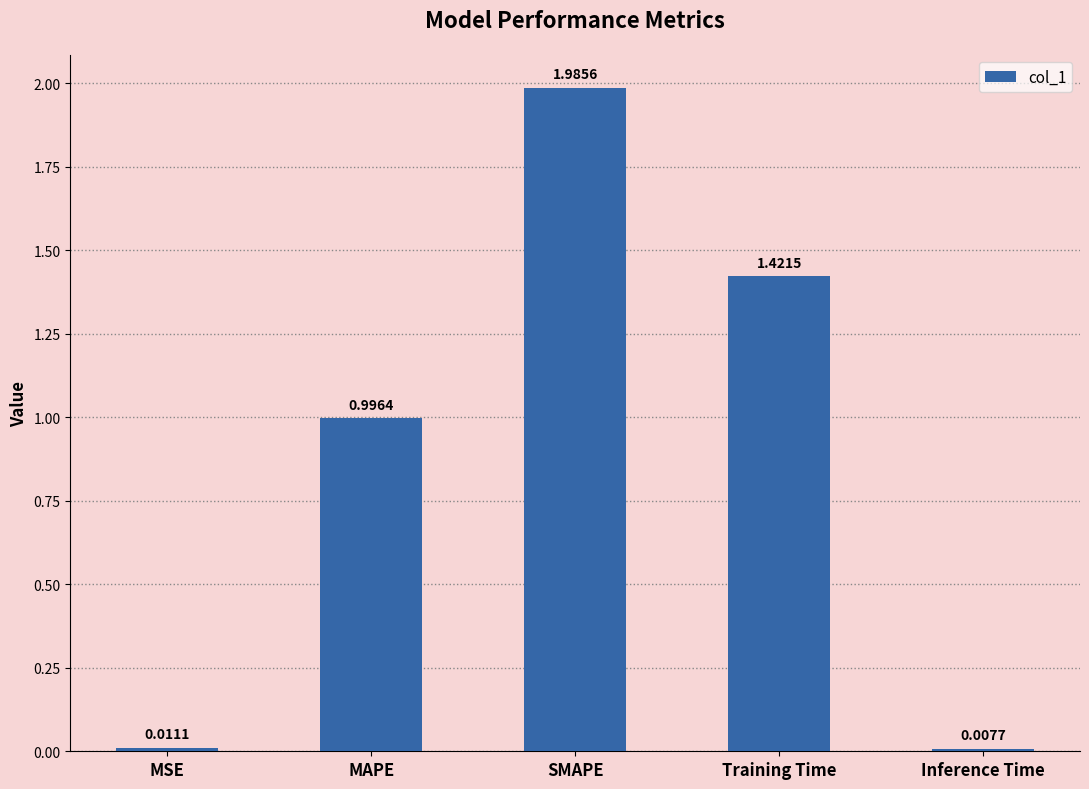

Rank the categories by value from highest to lowest.

SMAPE, Training Time, MAPE, MSE, Inference Time